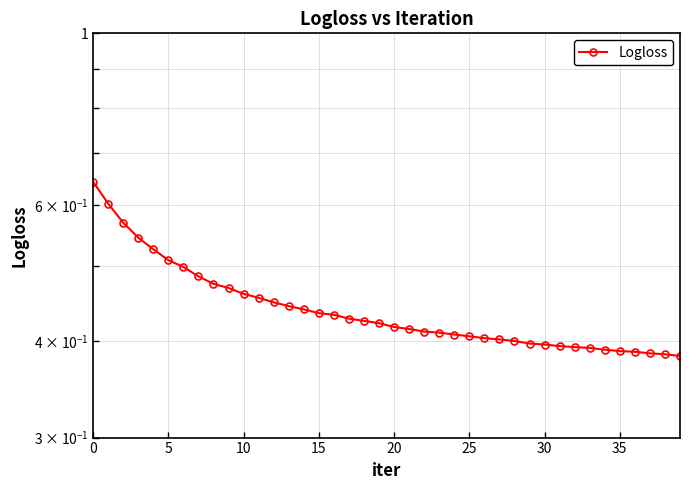

True or false: the data shows 0.4 at 22.

True